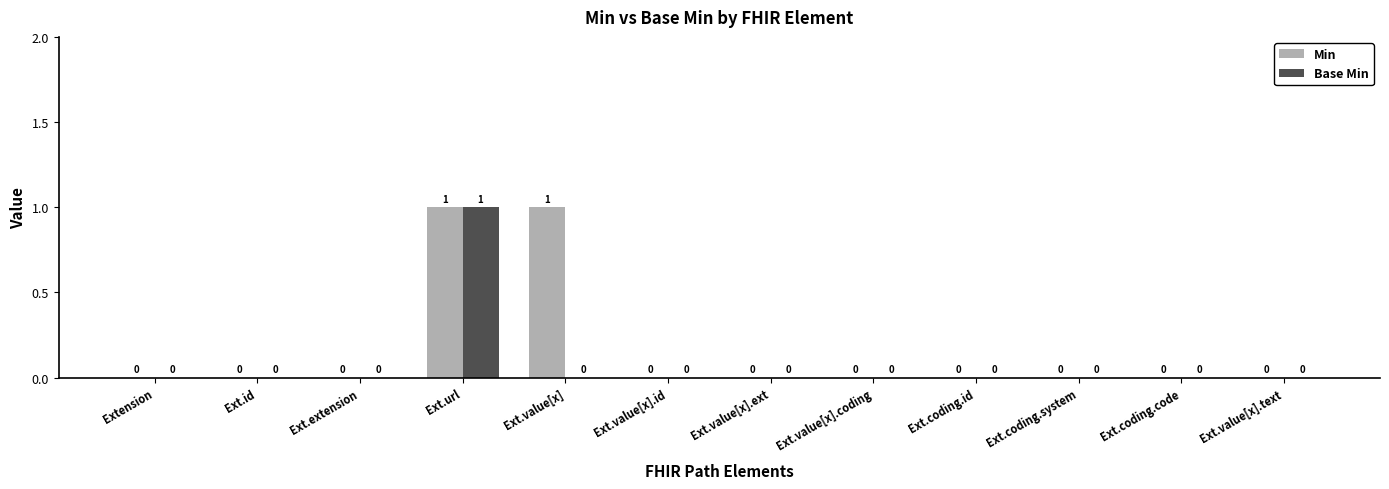

Which series has the largest total across all categories?

Min